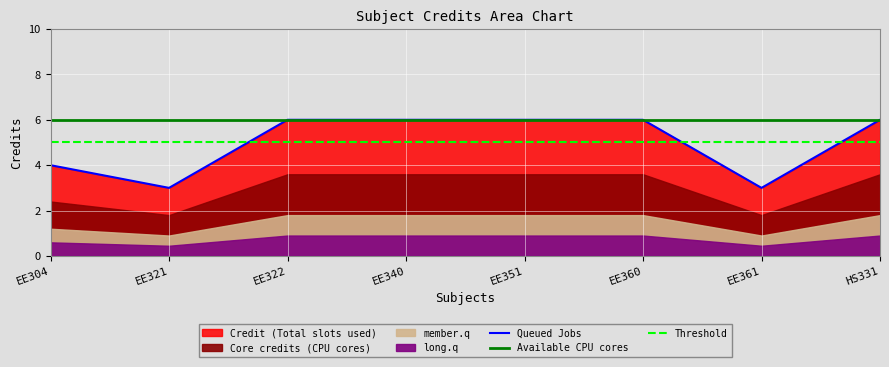

What is the value of the 5th point from the left?

6